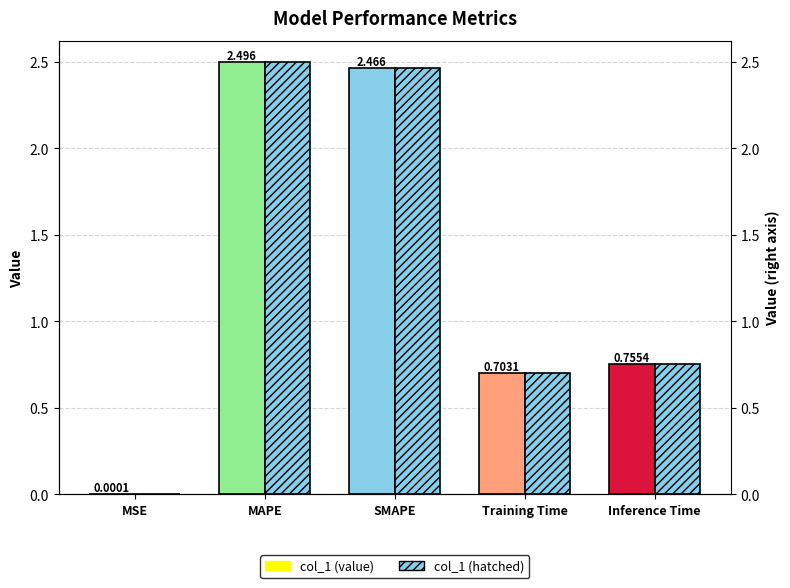

Which series changed the most between SMAPE and Inference Time?

col_1 (value)